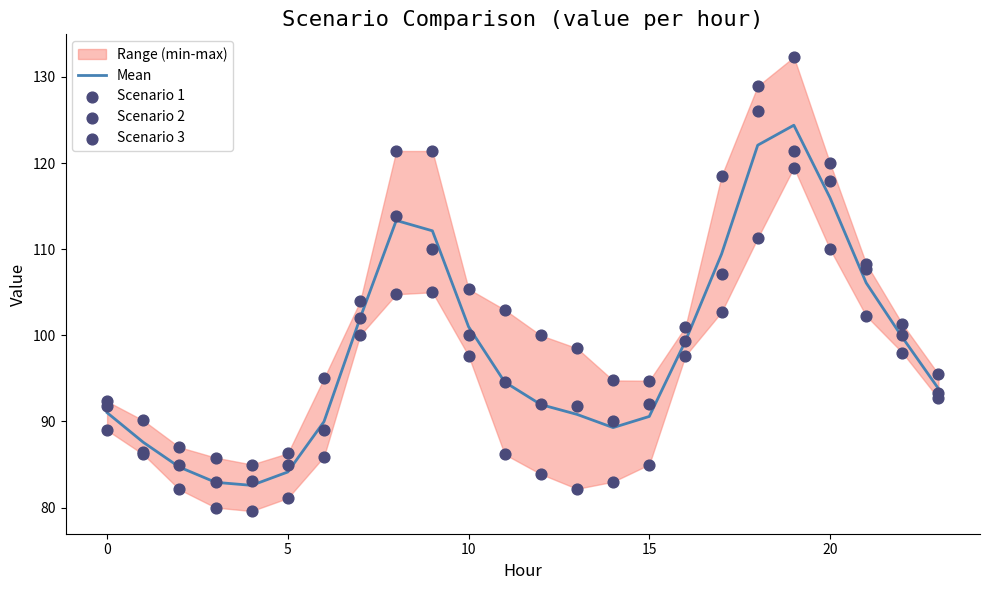

Is the value of Mean at 9 greater than the value of Scenario 2 at 23?

Yes